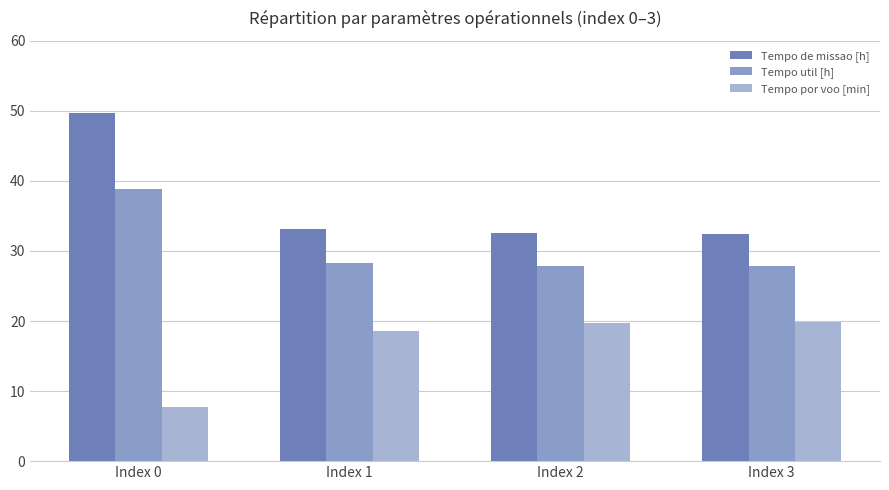

Which series has the largest total across all categories?

Tempo de missao [h]